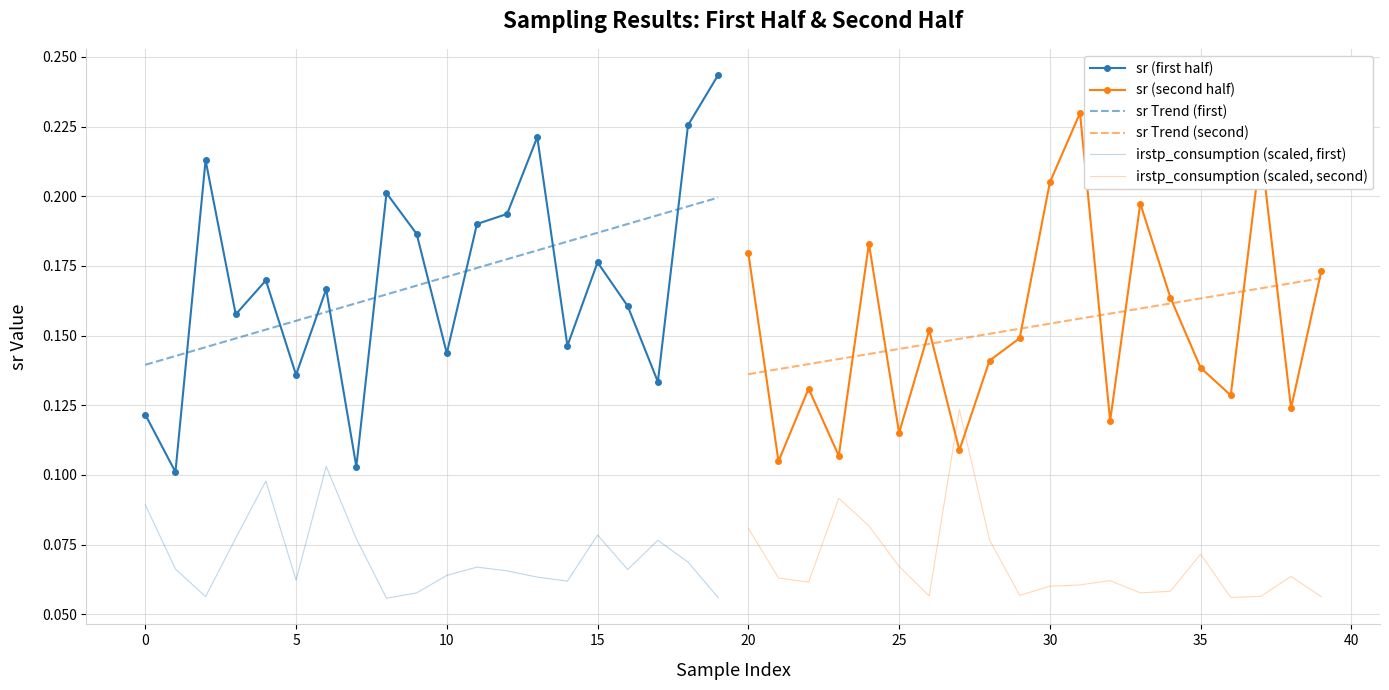

True or false: sr (second half) and irstp_consumption (scaled, second) intersect in this chart.

True